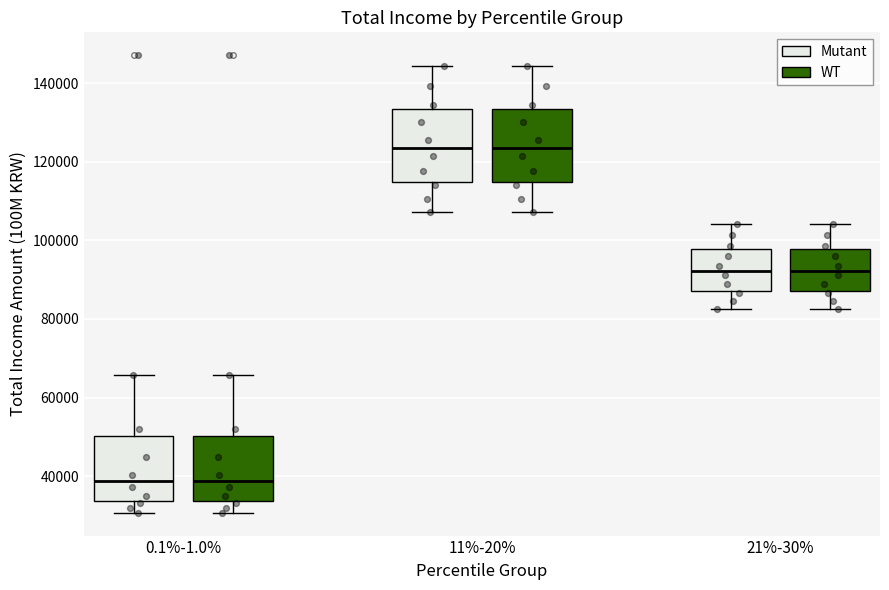

Reading left to right, read every box against the y-axis: the position of its median line, the range the box covers, and the ends of its whiskers. The values are not printed on the chart, so give them approximately, as read against the axis.

0.1%-1.0% (Mutant): median 38000, box 34000 to 50000, whiskers 30000 to 66000
0.1%-1.0% (WT): median 38000, box 34000 to 50000, whiskers 30000 to 66000
11%-20% (Mutant): median 124000, box 114000 to 134000, whiskers 108000 to 144000
11%-20% (WT): median 124000, box 114000 to 134000, whiskers 108000 to 144000
21%-30% (Mutant): median 92000, box 88000 to 98000, whiskers 82000 to 104000
21%-30% (WT): median 92000, box 88000 to 98000, whiskers 82000 to 104000